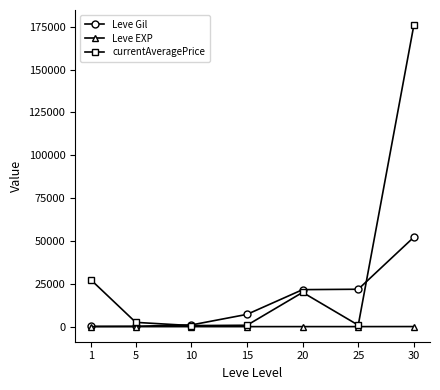

At which category is the sum across all series the highest?

30